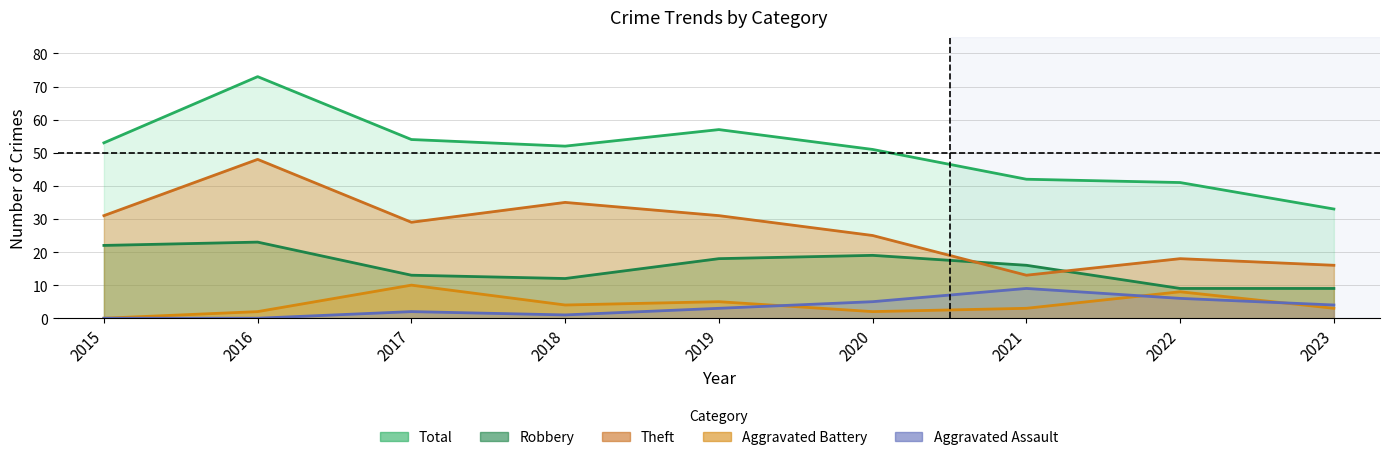

True or false: Theft and Total intersect in this chart.

False